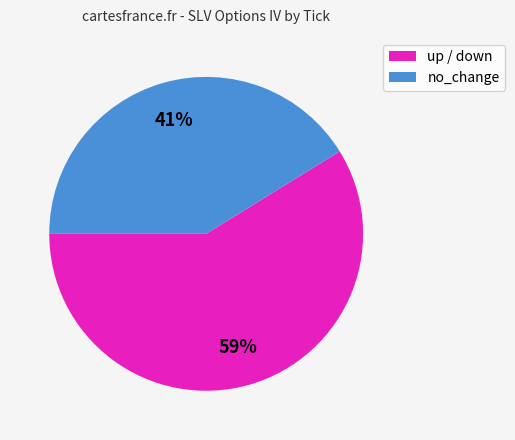

Count the number of slices in the pie.

2